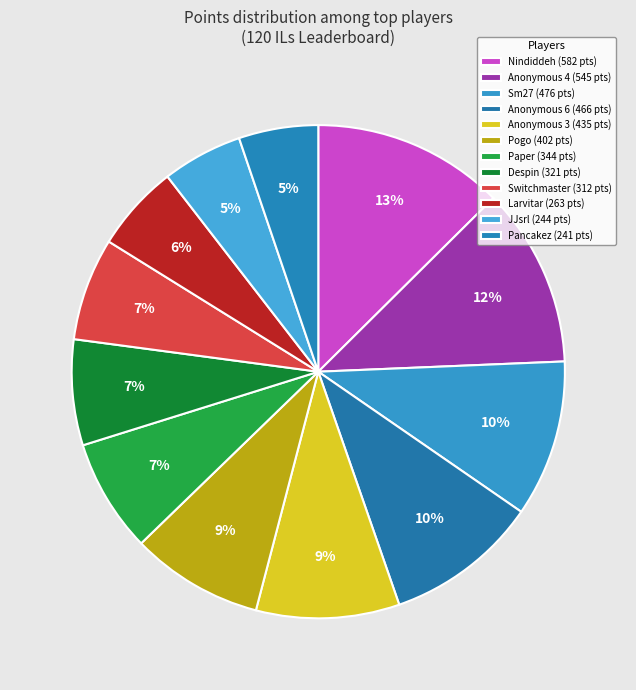

Rank the categories by value from highest to lowest.

Nindiddeh, Anonymous 4, Sm27, Anonymous 6, Anonymous 3, Pogo, Paper, Despin, Switchmaster, Larvitar, JJsrl, Pancakez